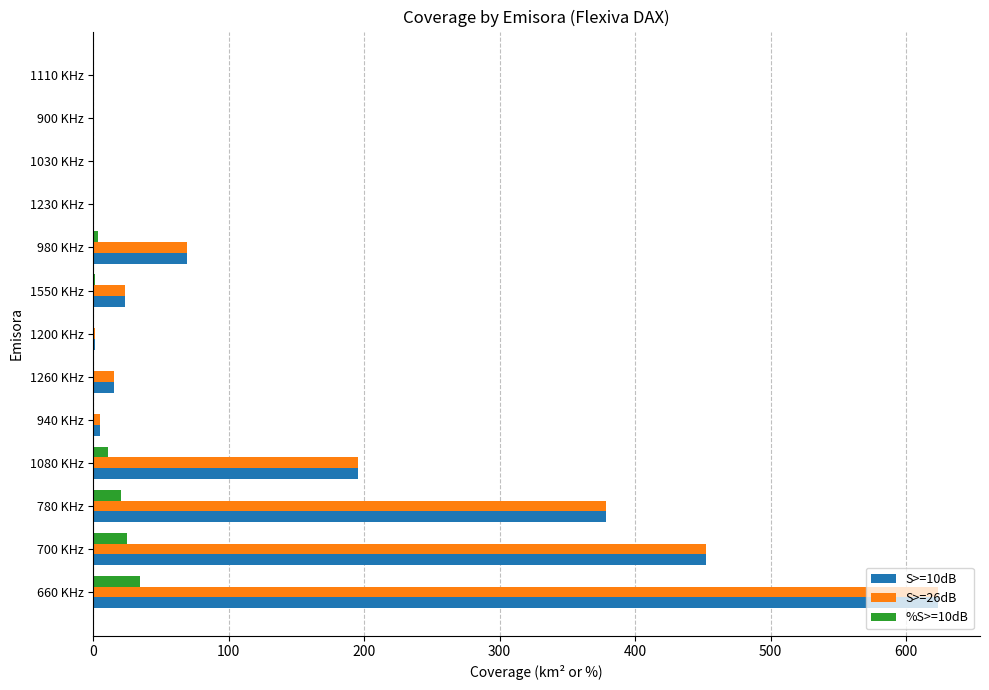

Which category has the highest value across all series?

660 KHz